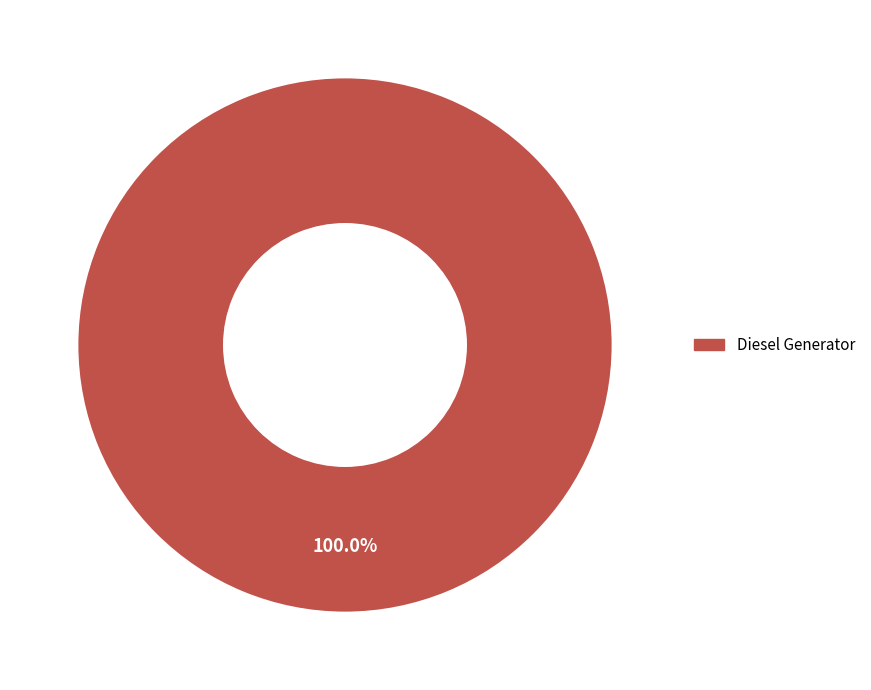

Is there any slice that represents more than half of the pie?

Yes